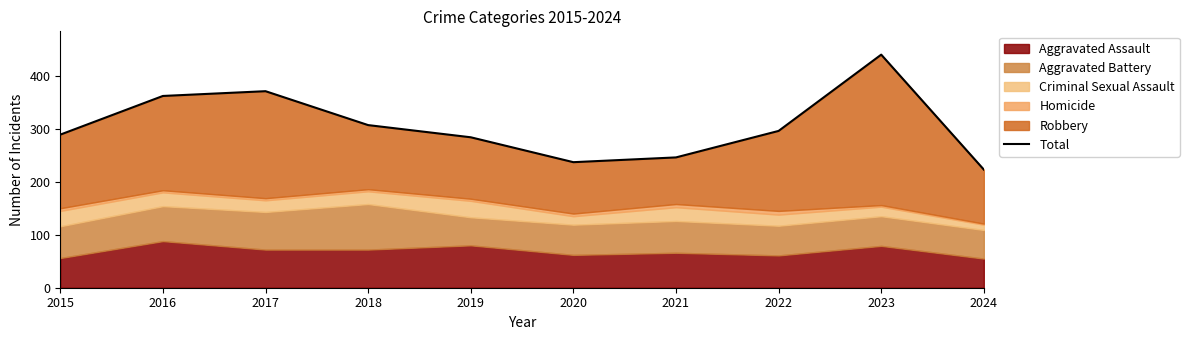

List the labels in order of value, smallest first.

2024, 2020, 2021, 2019, 2015, 2022, 2018, 2016, 2017, 2023